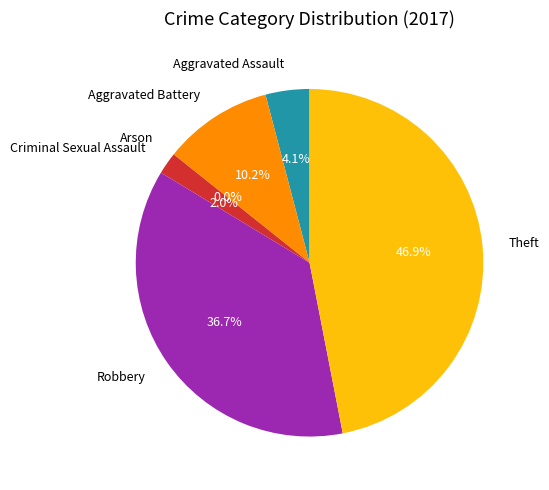

How many slices are in this pie chart?

6